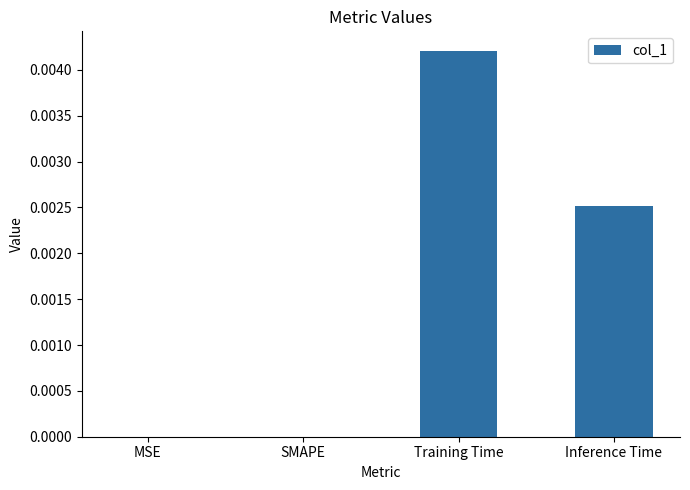

The chart shows a value of 0.0 at SMAPE. True or false?

True